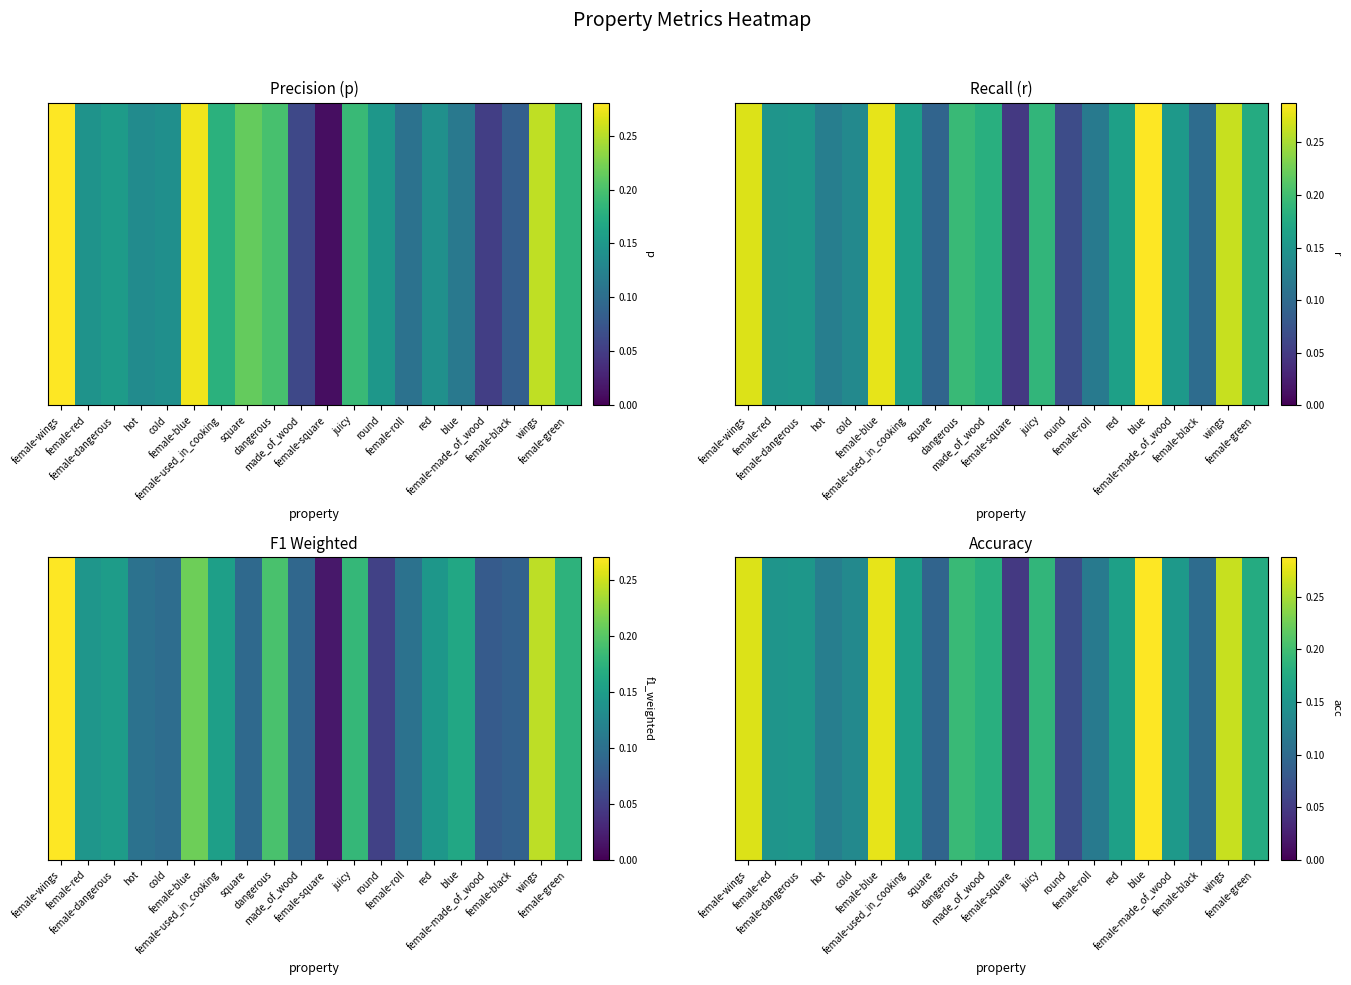

Where is the data nearest to the value 0?

female-square